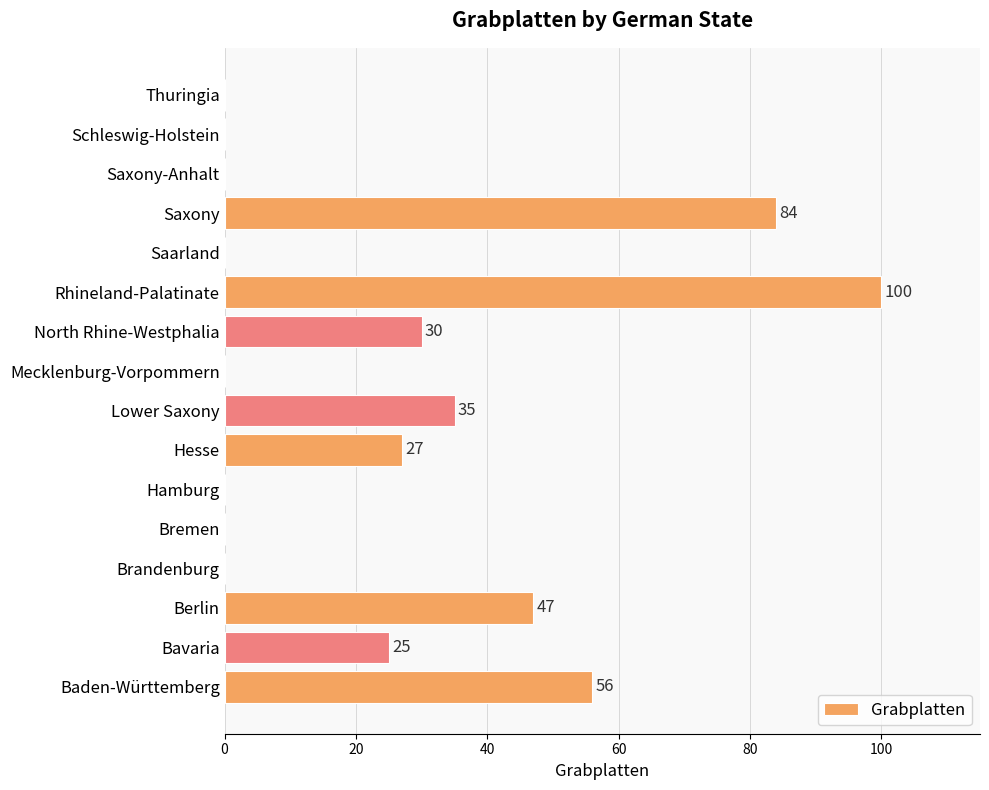

Which label corresponds to the largest value in the chart?

Rhineland-Palatinate